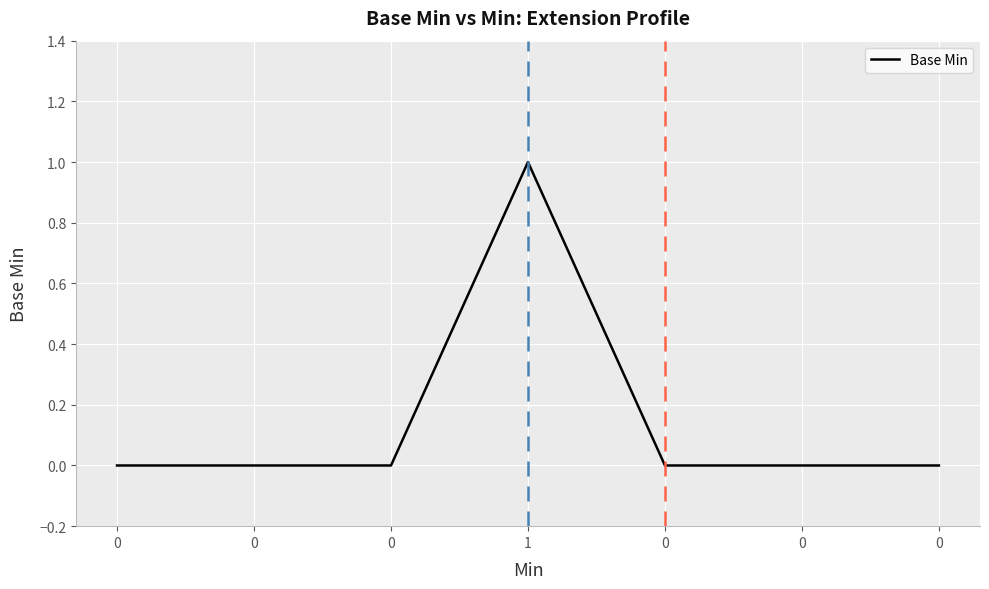

How many categories are shown in the chart?

7